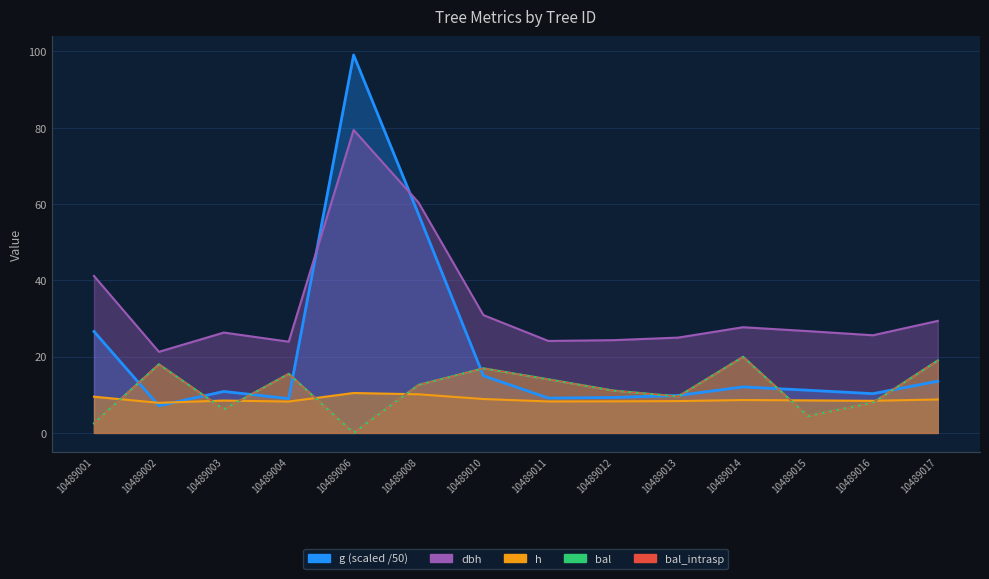

What is the difference between the second highest and minimum values in the bal_intrasp series?

19.0